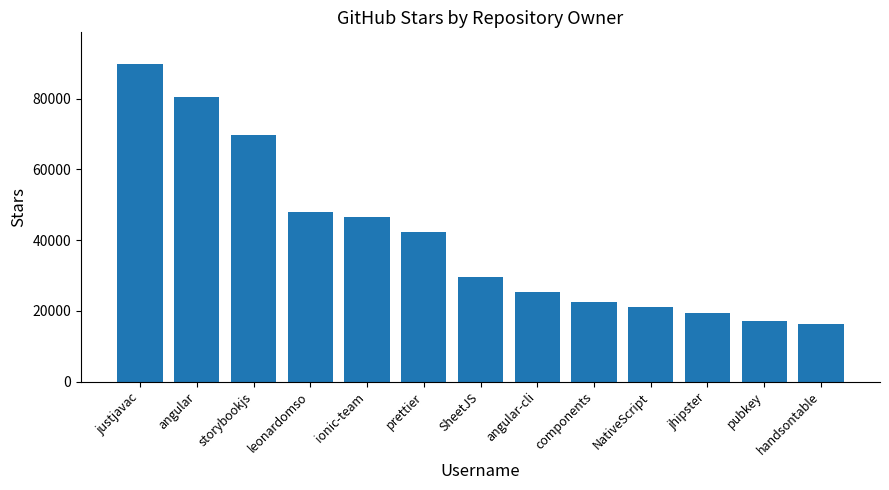

How many bars are there in total?

13